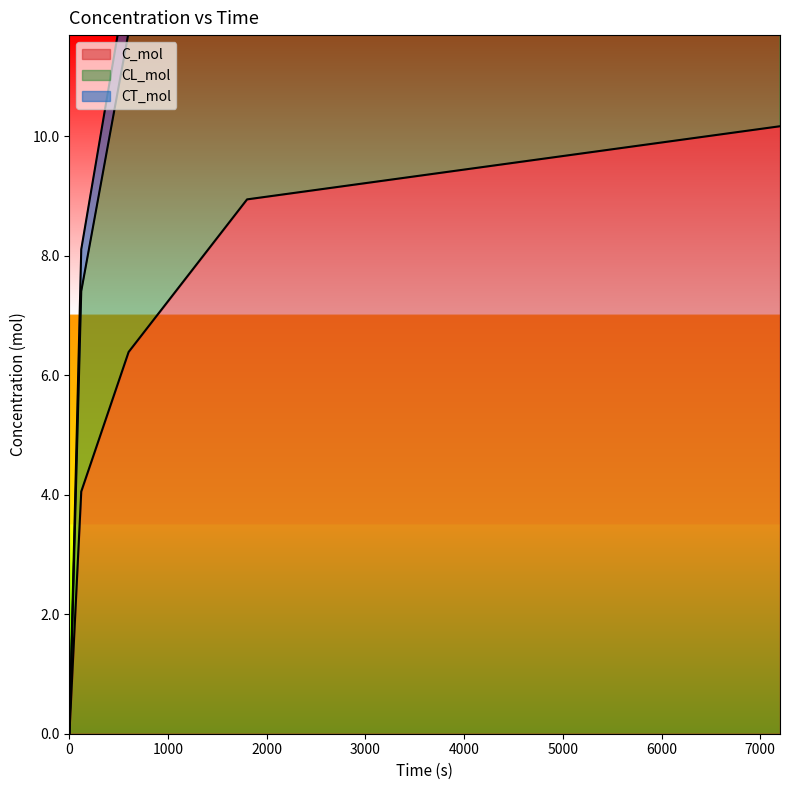

How many values in C_mol are above zero?

4